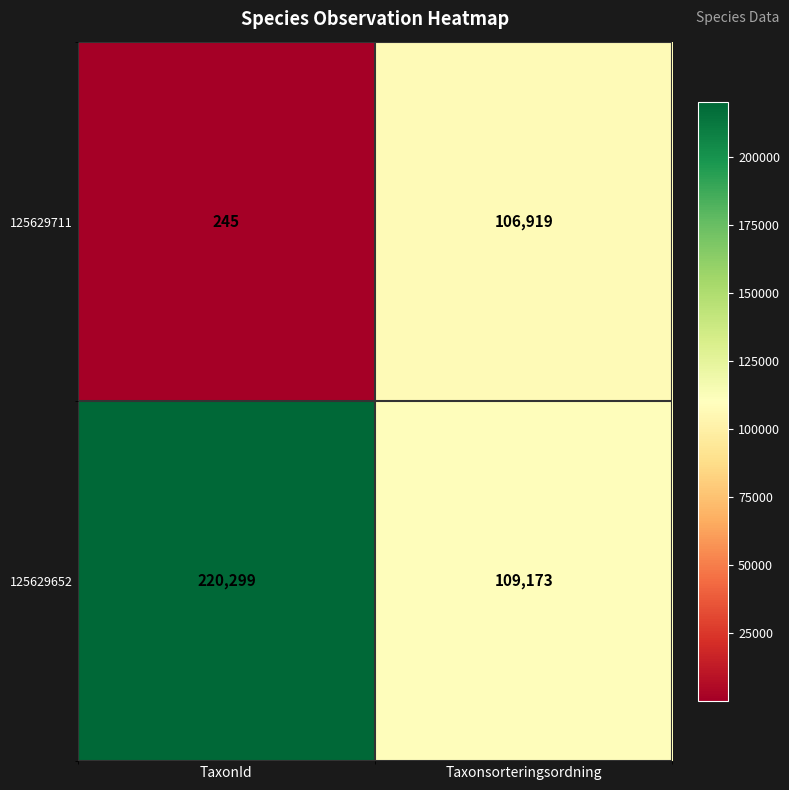

List the series in order of their peak value, highest first.

125629652, 125629711